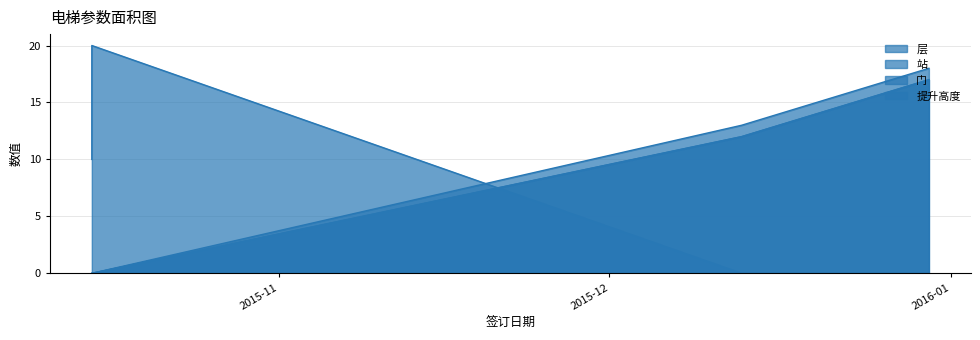

What is the difference between the maximum and minimum values in the 门 series?

17